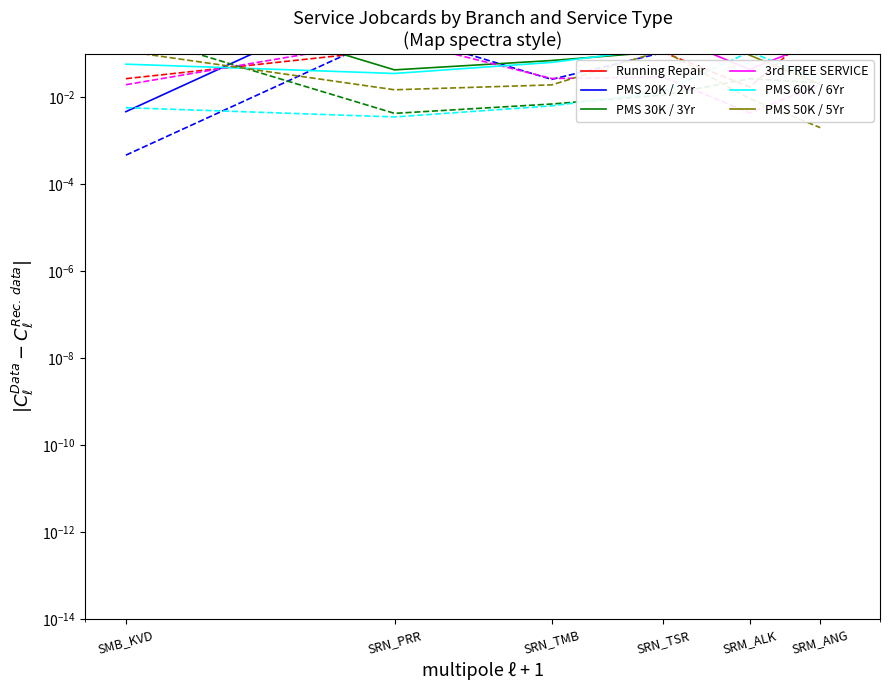

Which series ends up on top after the final intersection of PMS 30K / 3Yr and PMS 20K / 2Yr?

PMS 20K / 2Yr